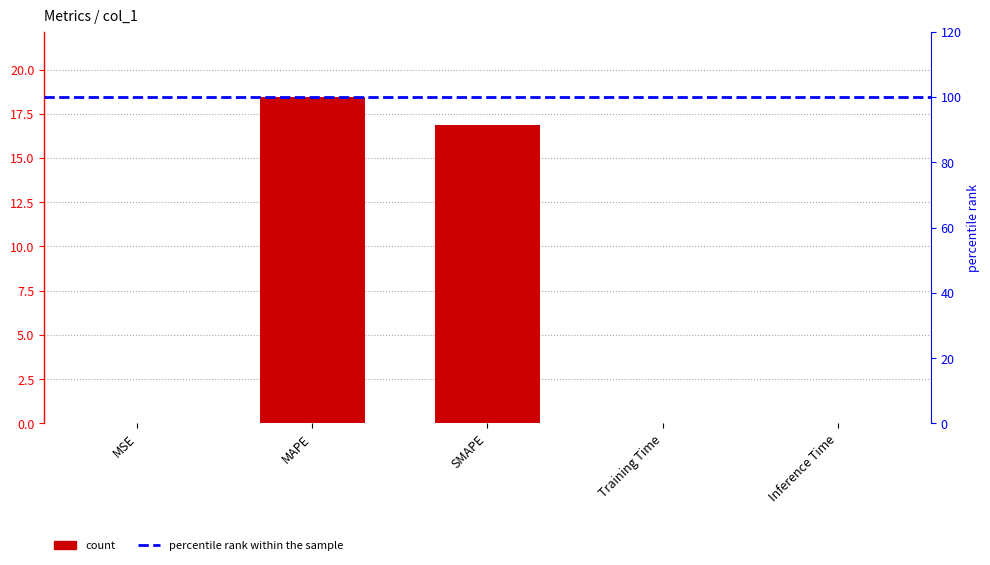

Does the chart contain any negative values?

No